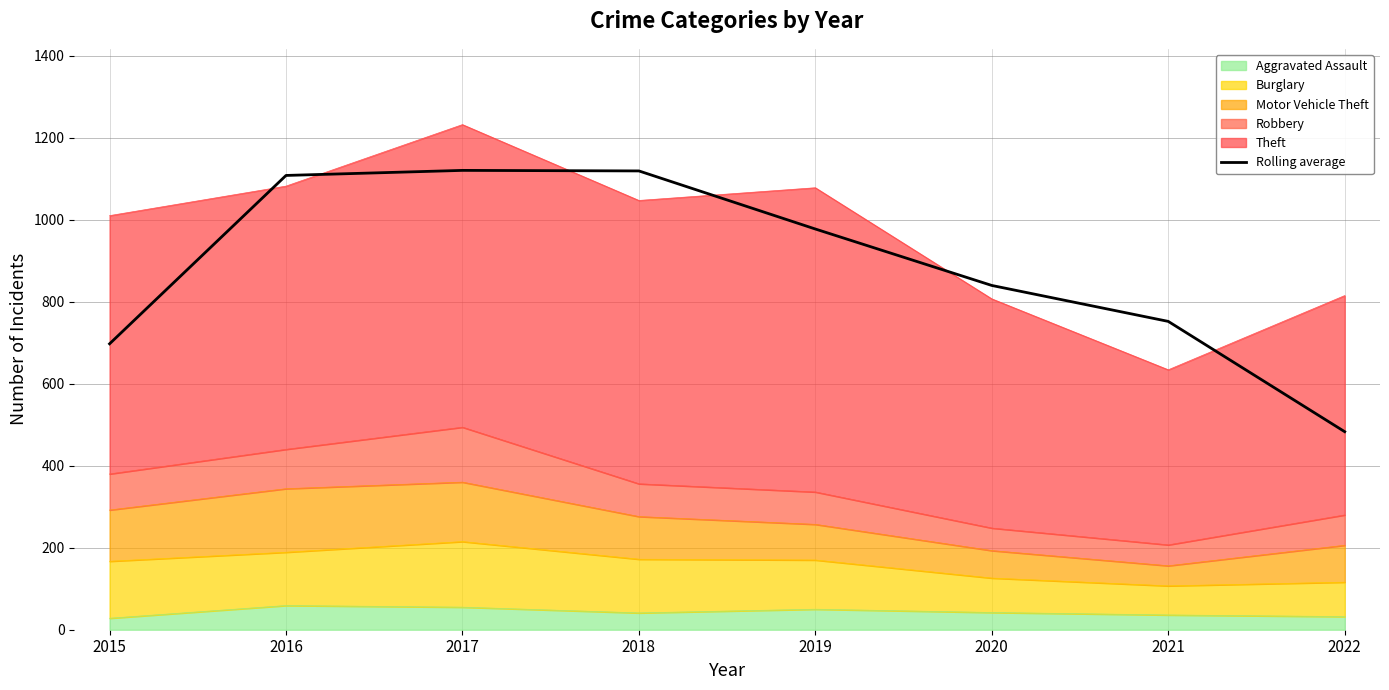

Reading right to left, list all the values displayed in this chart.

483.0	752.0	839.7	977.3	1119.0	1120.3	1108.0	697.3